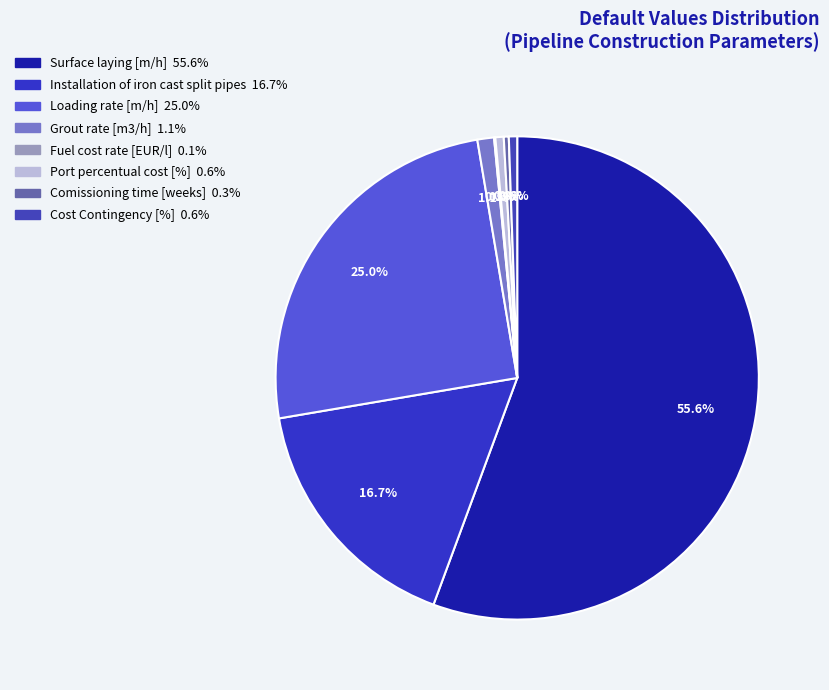

Is it true that Port percentual cost [%] is 11% of the pie?

False